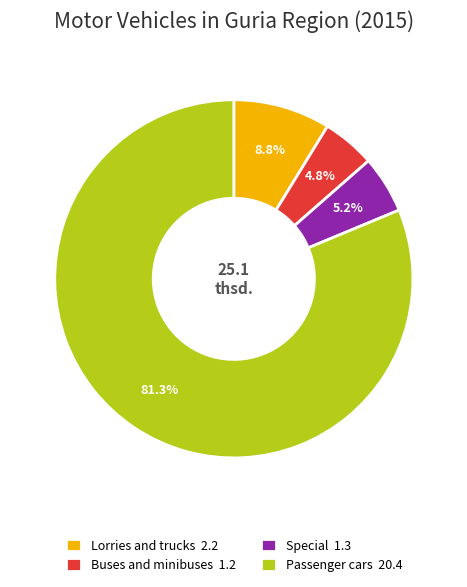

Does any single category account for the majority?

Yes